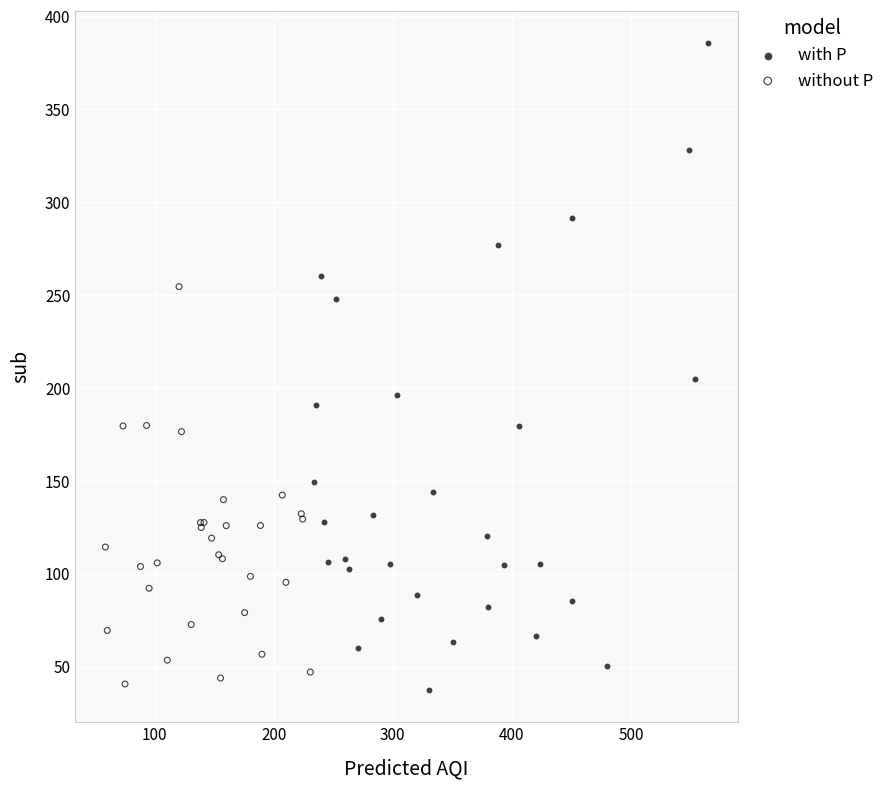

Which series reaches the maximum Y coordinate?

with P